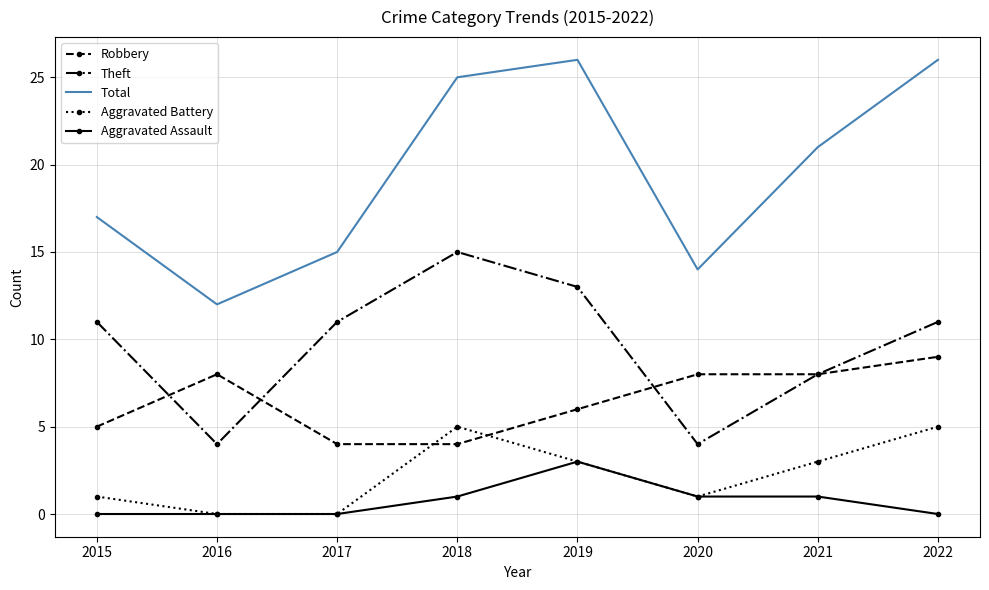

Reading left to right, list all the values displayed in this chart.

Robbery: 2015=5	2016=8	2017=4	2018=4	2019=6	2020=8	2021=8	2022=9
Theft: 2015=11	2016=4	2017=11	2018=15	2019=13	2020=4	2021=8	2022=11
Total: 2015=17	2016=12	2017=15	2018=25	2019=26	2020=14	2021=21	2022=26
Aggravated Battery: 2015=1	2016=0	2017=0	2018=5	2019=3	2020=1	2021=3	2022=5
Aggravated Assault: 2015=0	2016=0	2017=0	2018=1	2019=3	2020=1	2021=1	2022=0